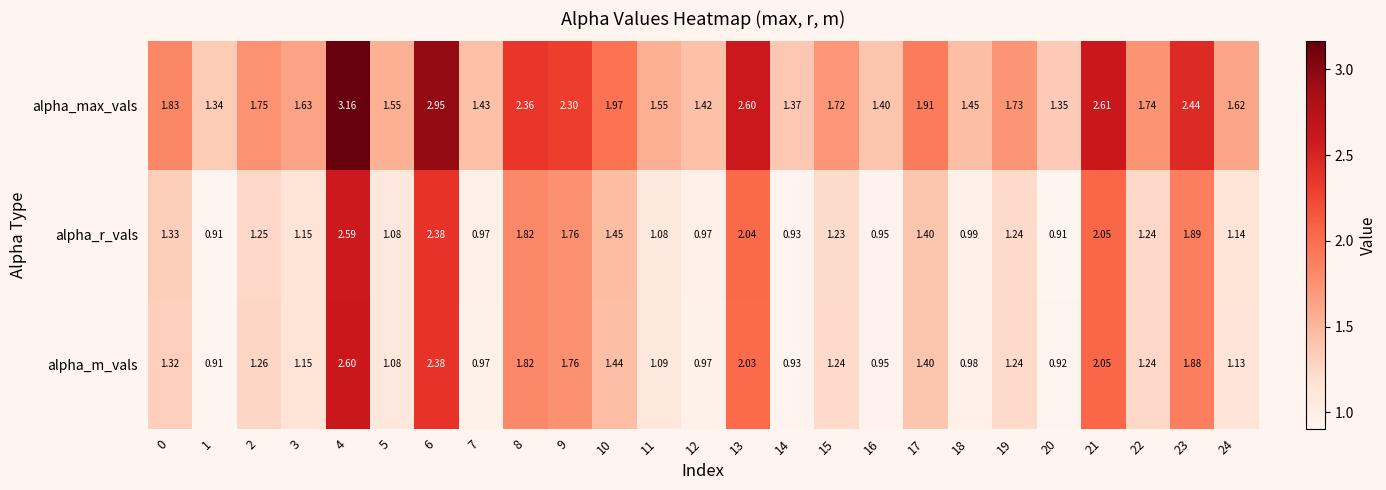

Rank the series by their maximum value, from highest to lowest.

alpha_max_vals, alpha_m_vals, alpha_r_vals